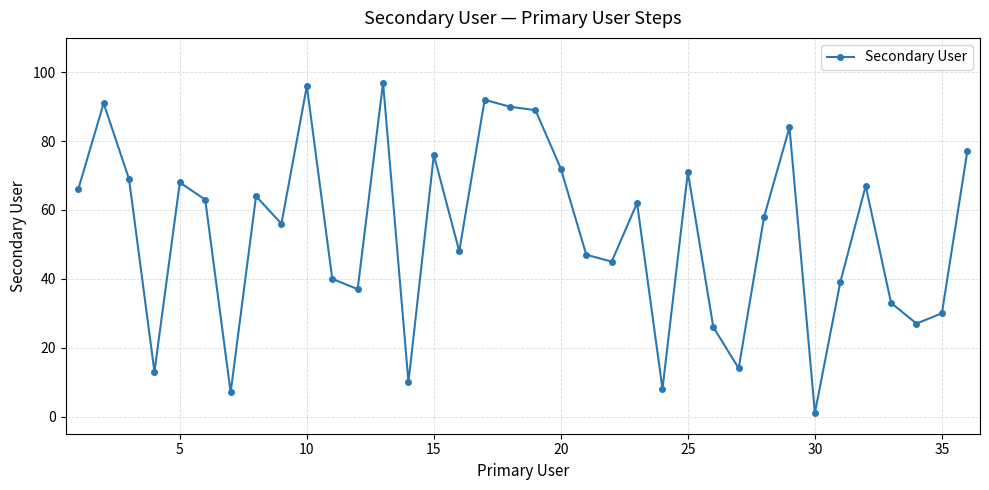

True or false: the data has more than 0 interior local peaks.

True